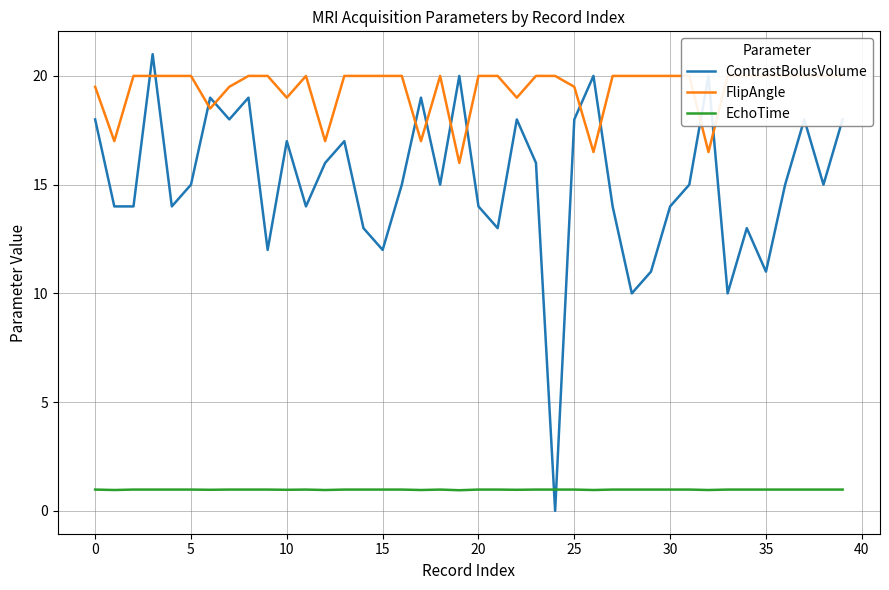

Does the chart have visible grid lines?

Yes